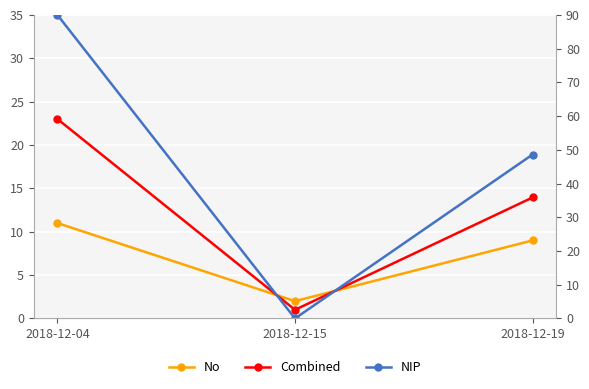

The value of Combined at 2018-12-15 is 0.2. True or false?

False